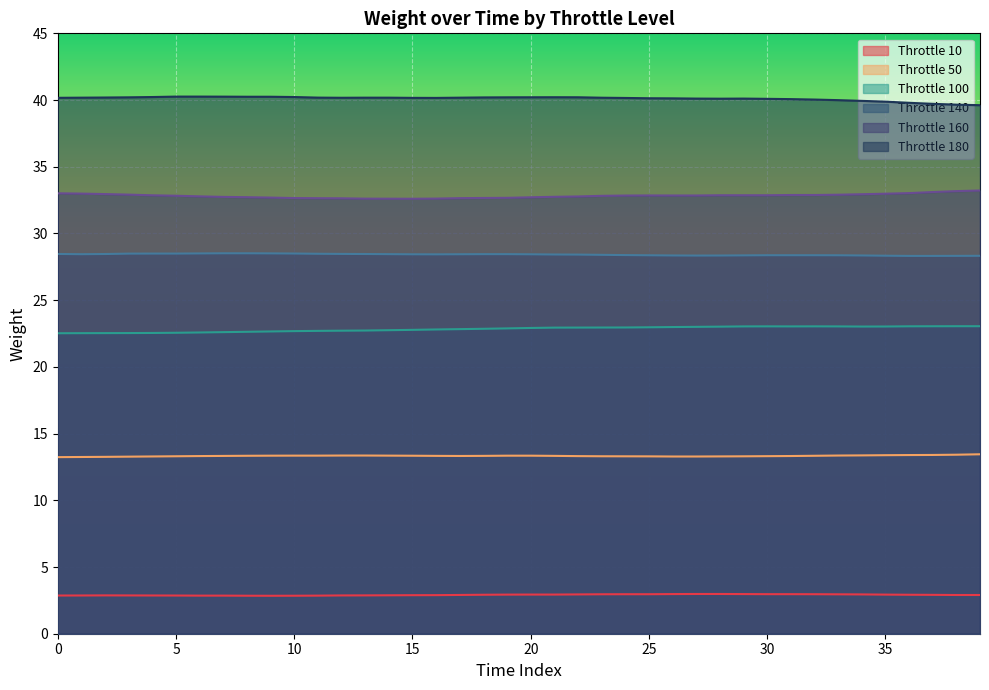

The value of Throttle 160 at 5 is 32.8. True or false?

True